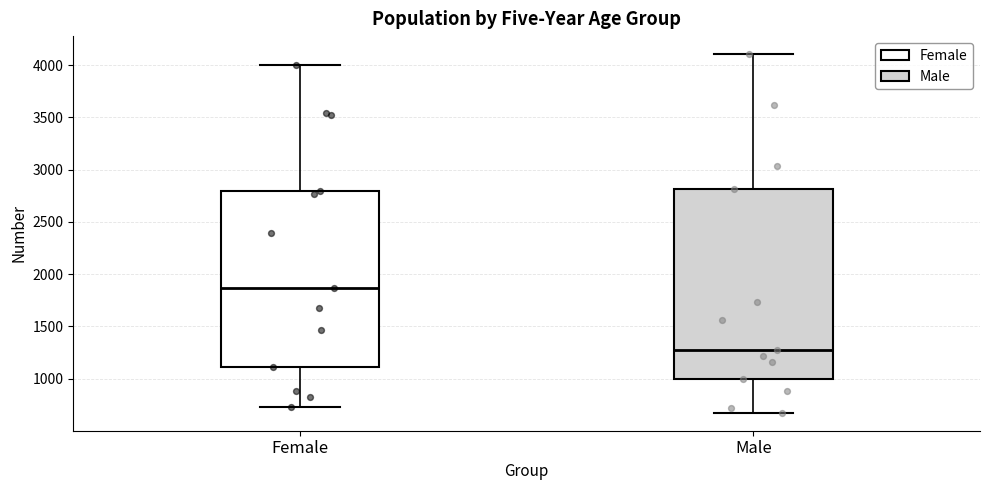

Where is the lower edge of the box for Female on the y-axis? The values are not printed on the chart, so give them approximately, as read against the axis.

1100